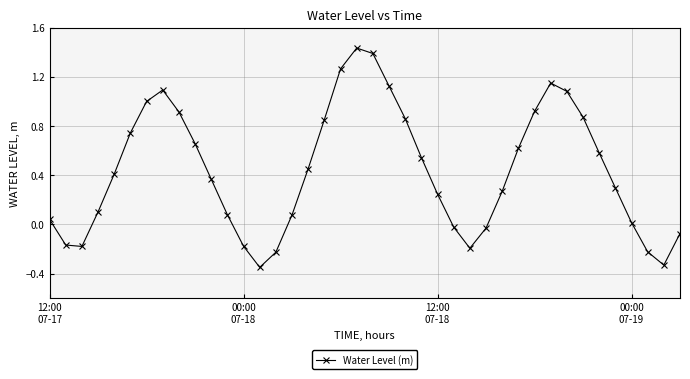

What is the sum of all values?

17.5